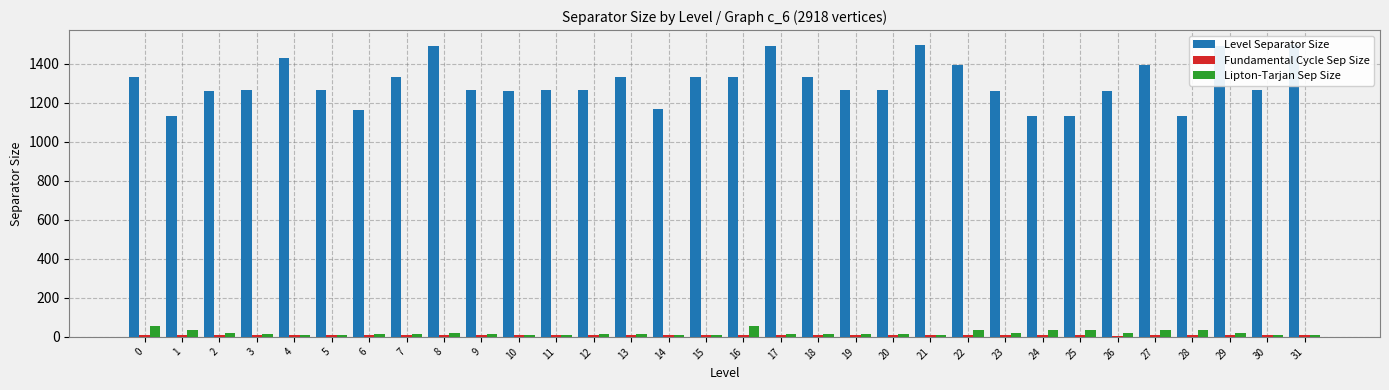

List the labels in order of Level Separator Size value, smallest first.

1, 24, 25, 28, 6, 14, 2, 10, 23, 26, 3, 5, 9, 11, 12, 19, 20, 30, 0, 7, 13, 15, 16, 18, 22, 27, 4, 8, 17, 29, 21, 31